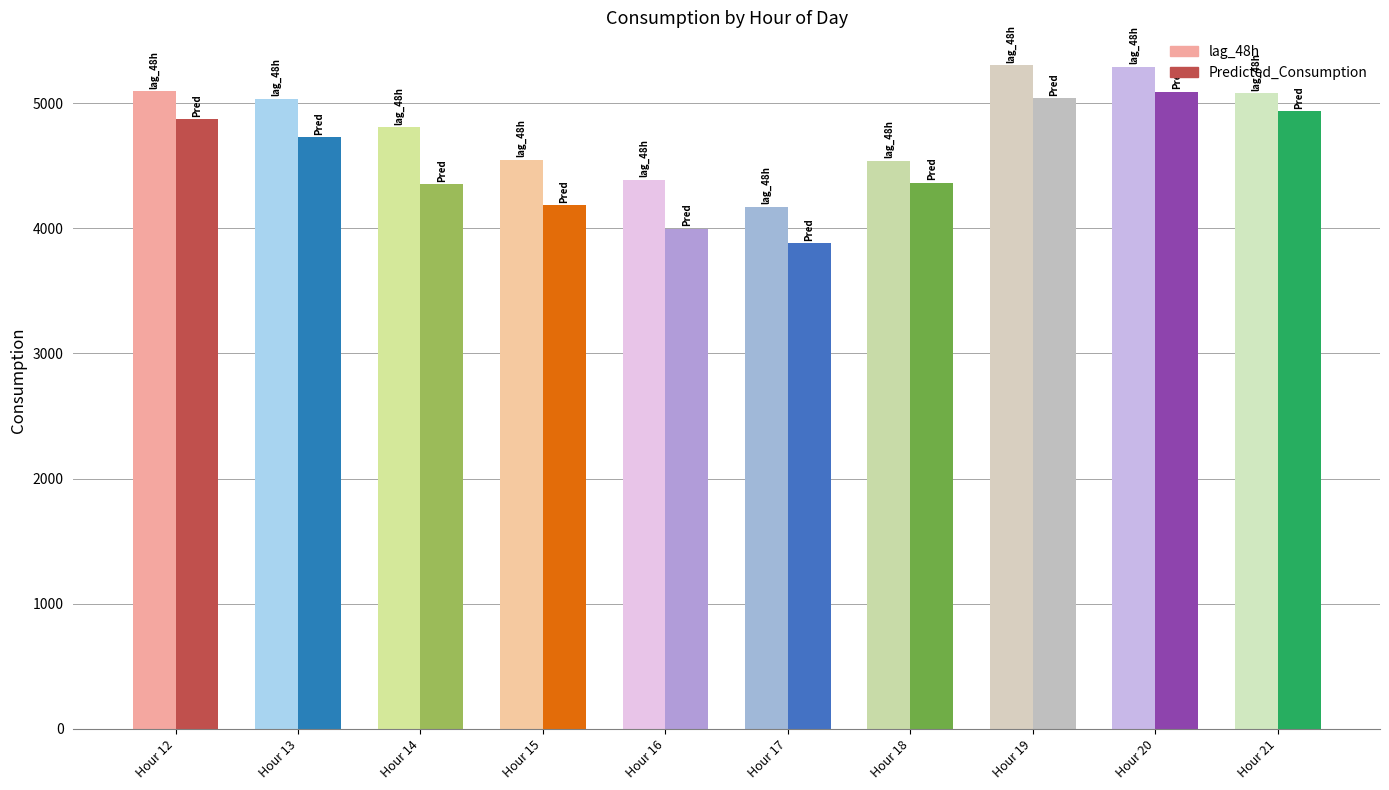

Reading left to right, extract all data points from this chart.

lag_48h: 12=5094.0	13=5034.0	14=4806.0	15=4546.0	16=4389.0	17=4174.0	18=4540.0	19=5301.0	20=5291.0	21=5081.0
Predicted_Consumption: 12=4870.6	13=4726.3	14=4353.3	15=4185.8	16=3996.4	17=3881.8	18=4364.1	19=5039.5	20=5092.4	21=4937.2